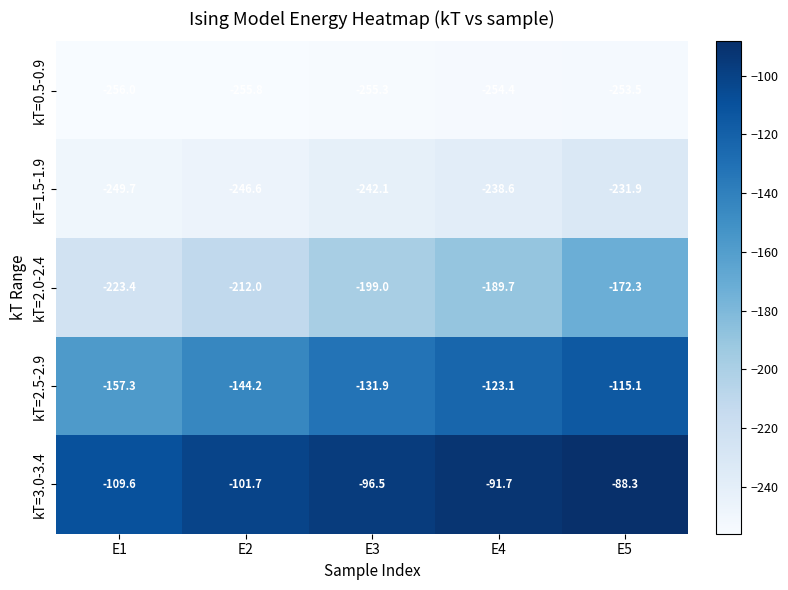

Count the number of categories in the chart.

5